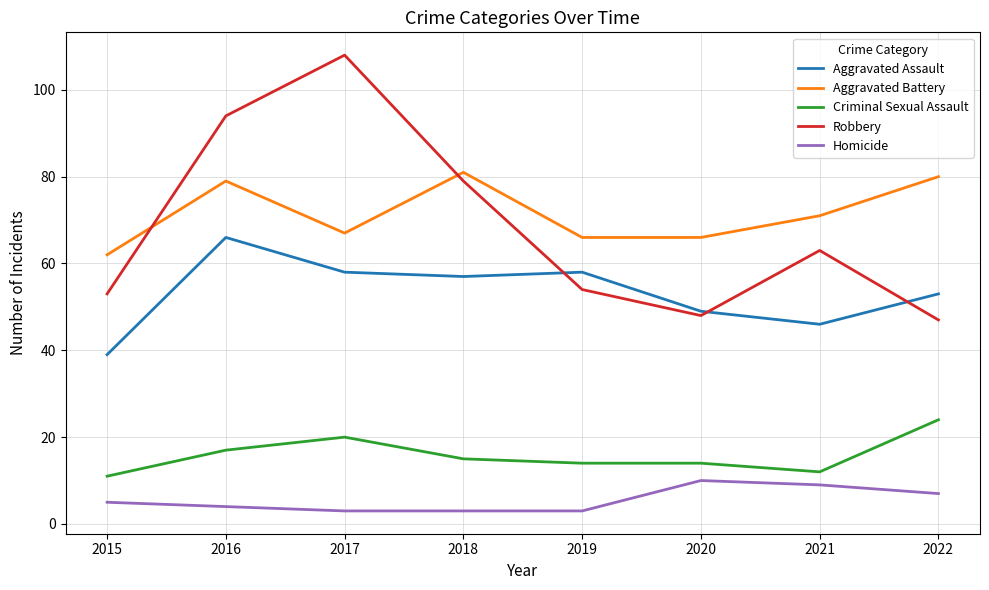

What is the sum of all Aggravated Battery values?

572